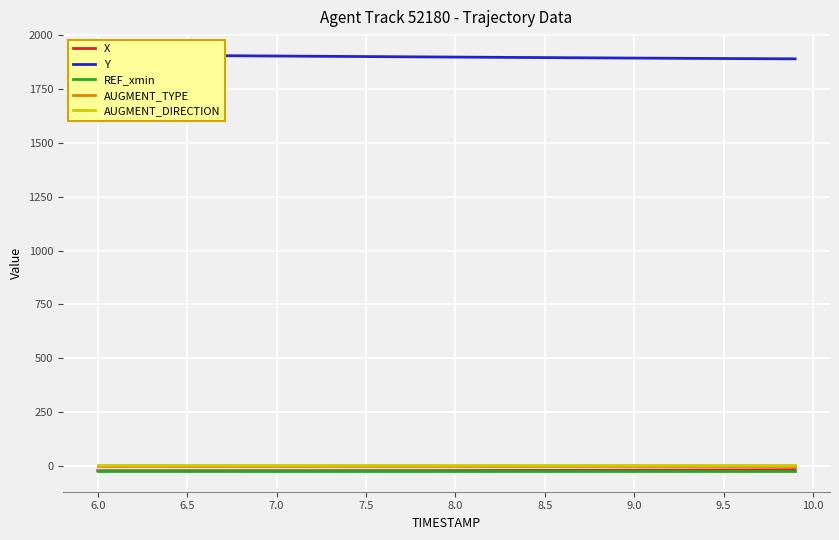

The X series shows -36.8 at 7.5. True or false?

False